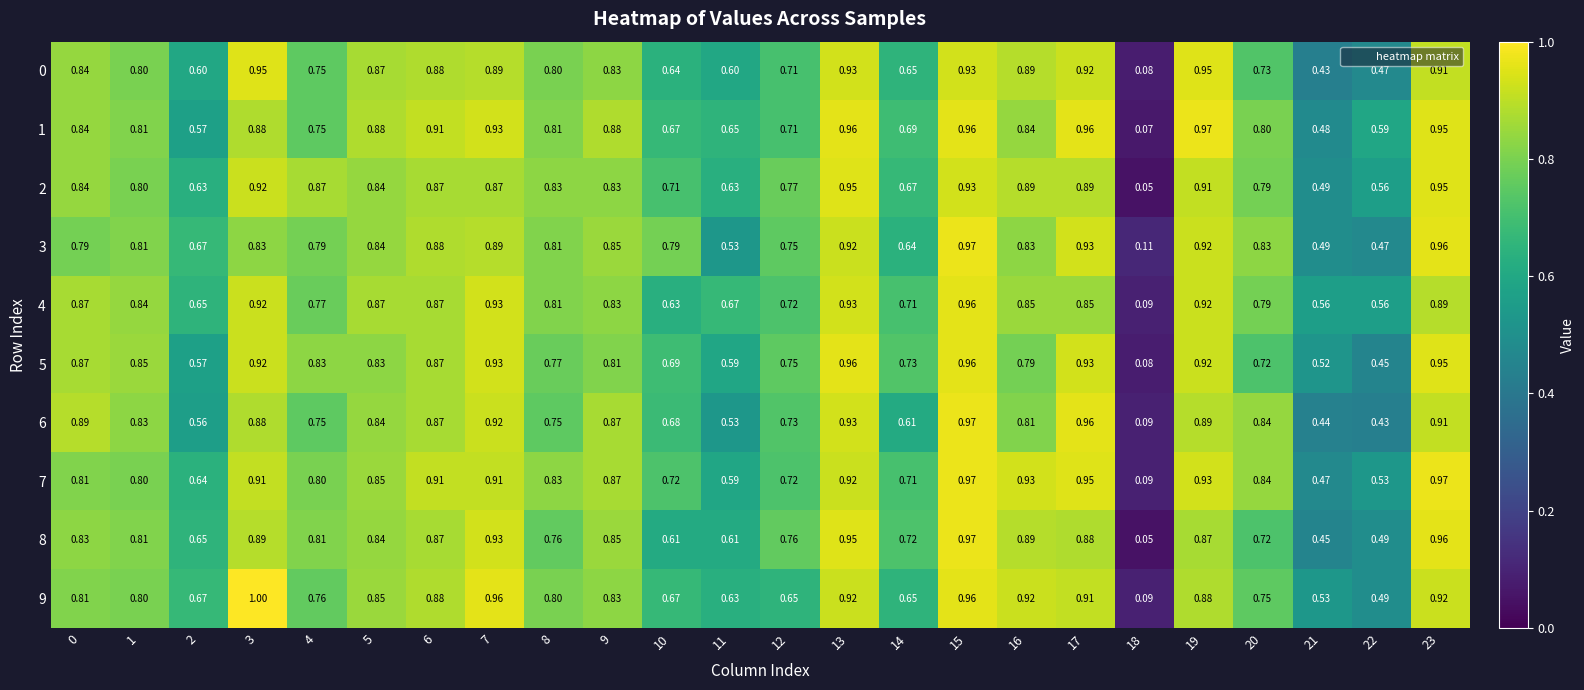

Is the value of 4 at 8 greater than the value of 3 at 9?

No